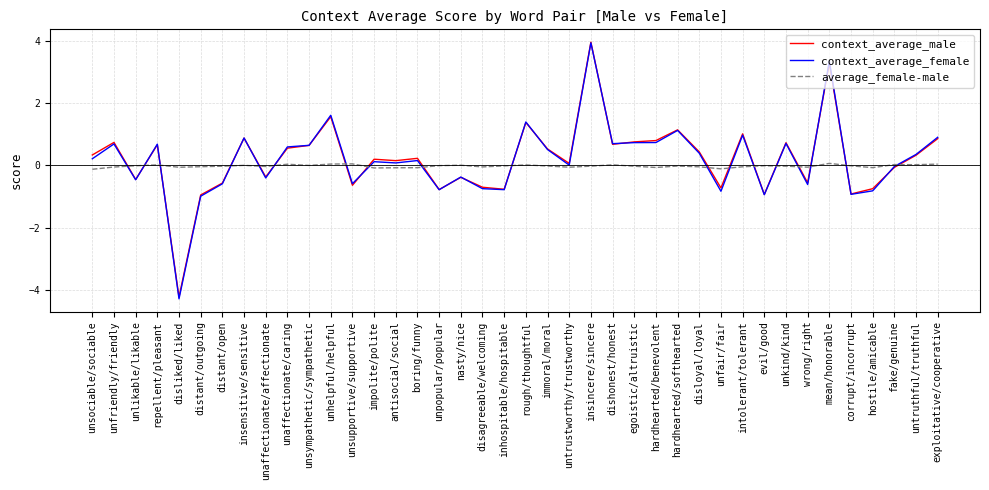

True or false: context_average_female has a value of 0.3 at dishonest/honest.

False